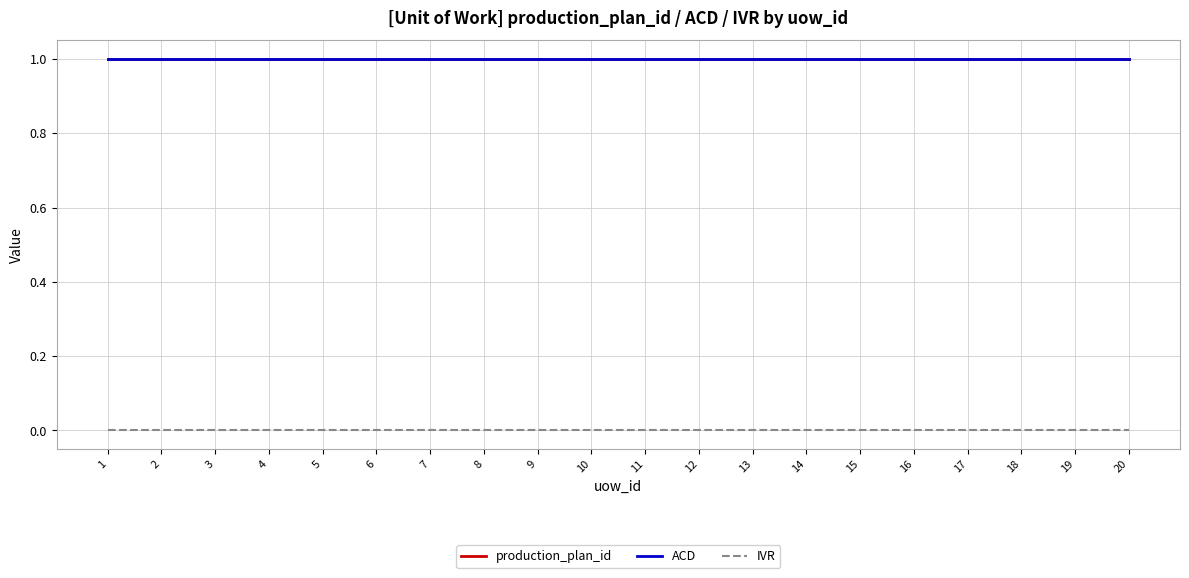

Between 13 and 9, which is larger?

13